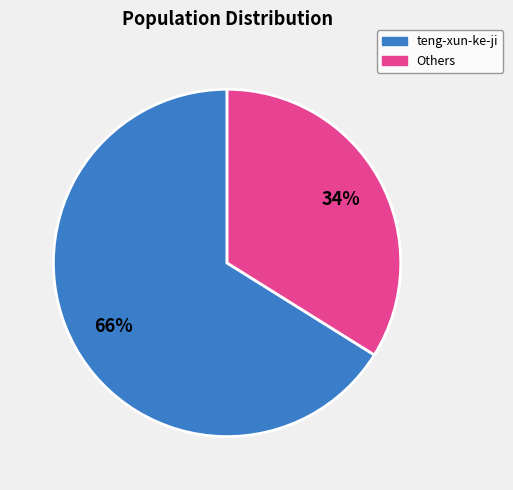

Is there any slice that represents more than half of the pie?

Yes